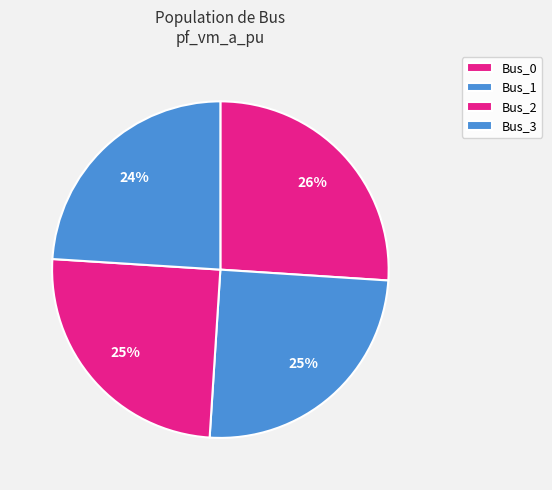

What percentage is the Bus_2 slice, to the nearest percent?

25%